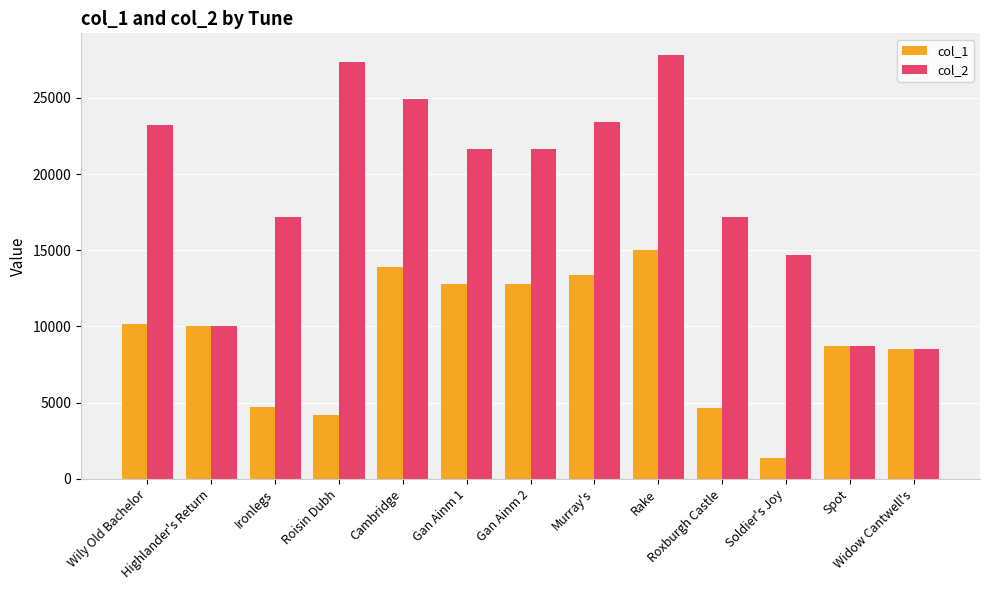

How many bars are there in total?

26